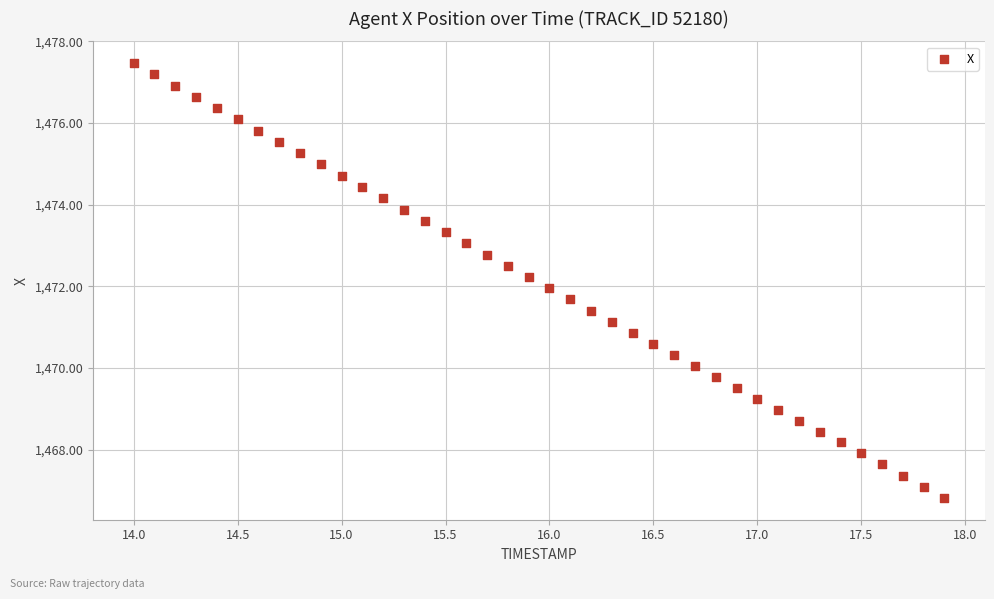

What is the range of X values (max minus min)?

3.9